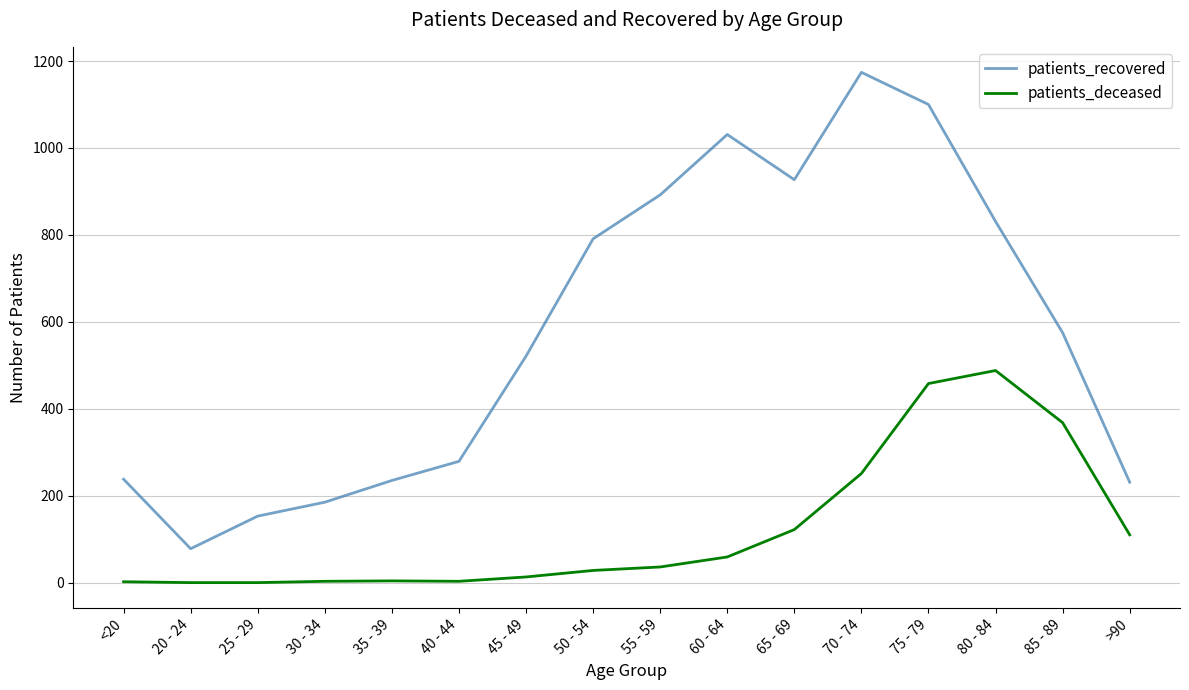

True or false: patients_recovered has a value of 1641 at 75 - 79.

False